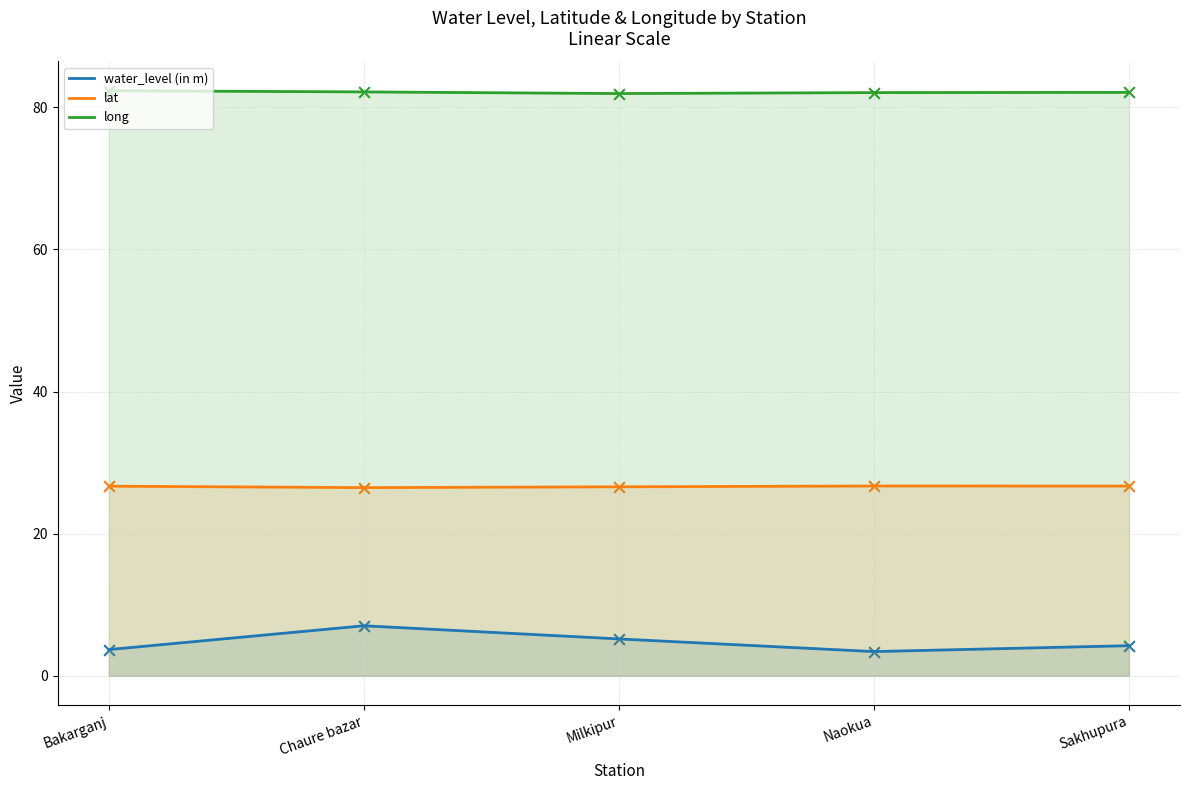

Which series reaches the minimum Y coordinate?

water_level (in m)